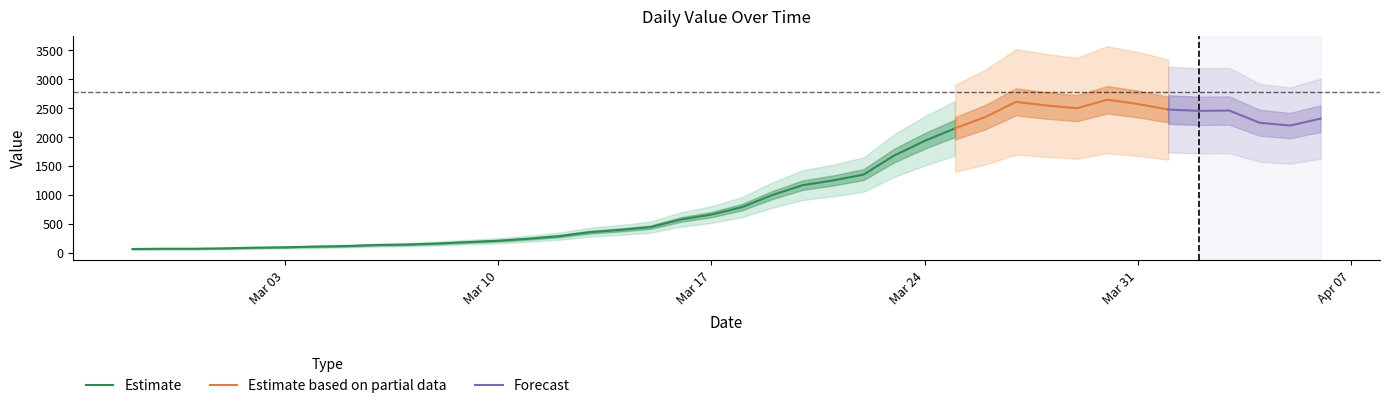

What position from the left is 2020-02-28?

2